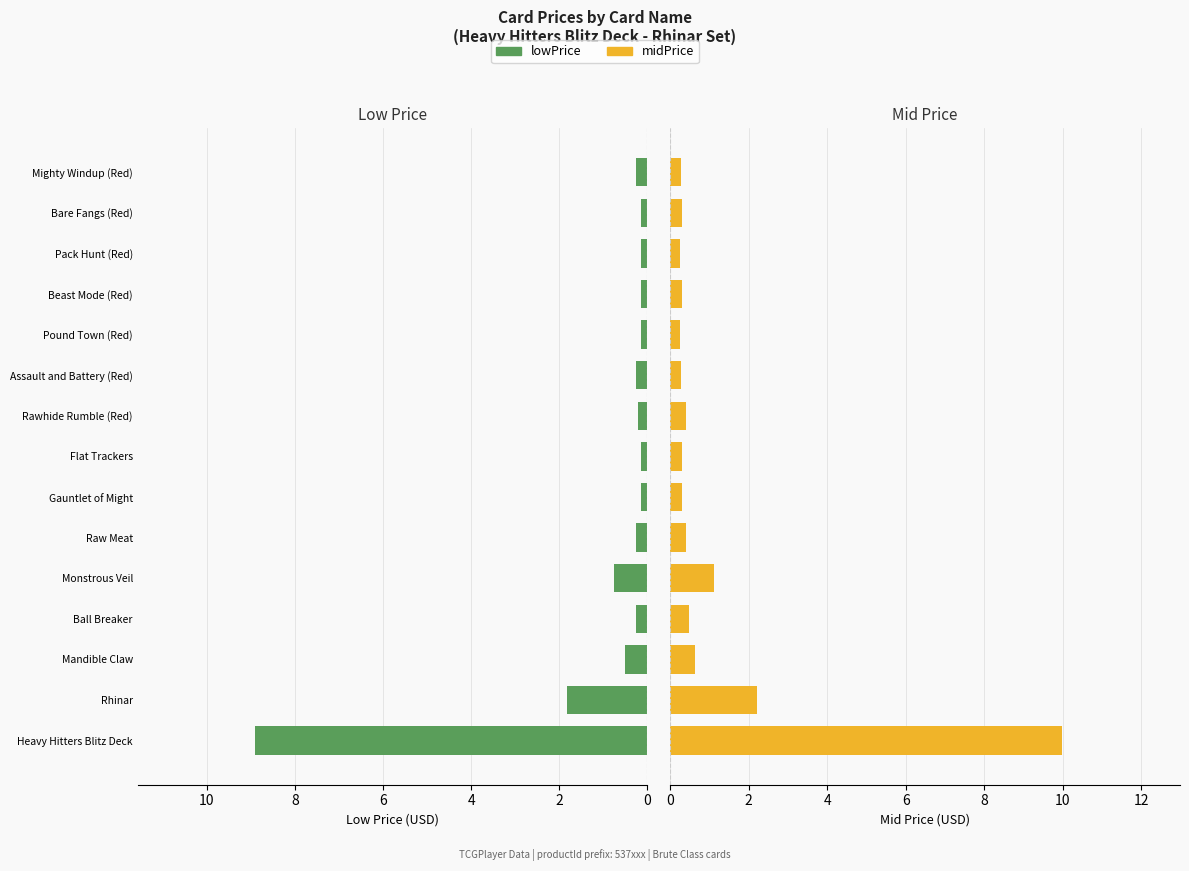

Rank the series at Pound Town (Red) from highest to lowest value.

midPrice, lowPrice